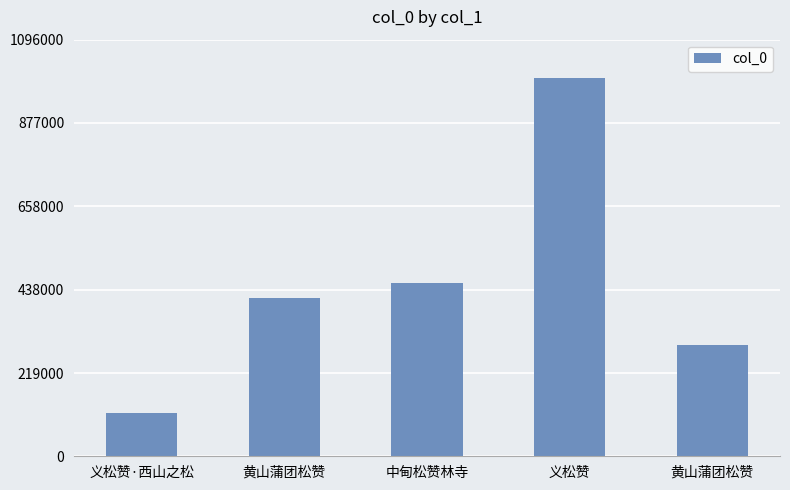

The chart shows a value of 164394 at 黄山蒲团松赞. True or false?

False